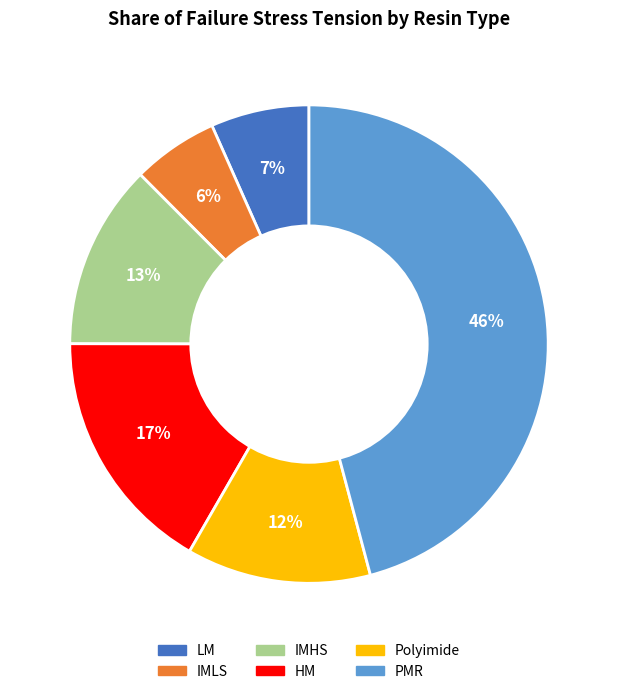

Which slice is the smallest?

IMLS